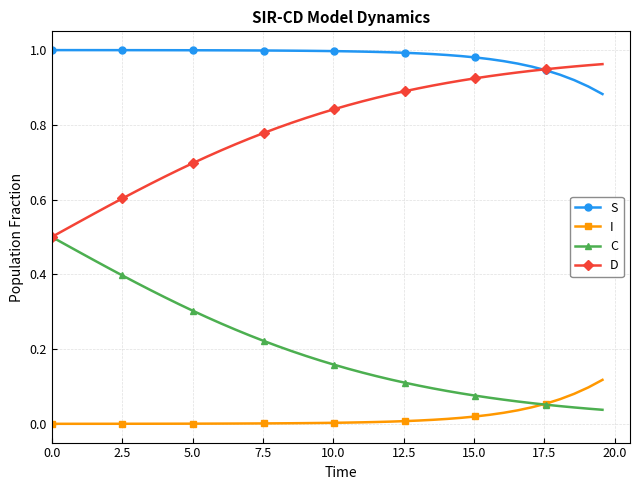

True or false: I and D intersect in this chart.

False